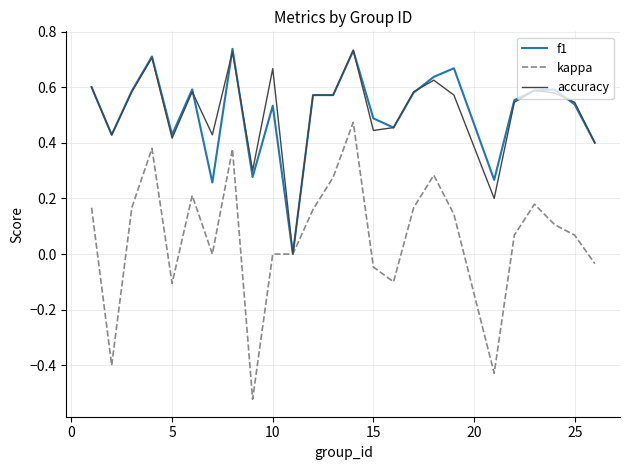

True or false: kappa has more than 1 points higher than both neighbors.

True